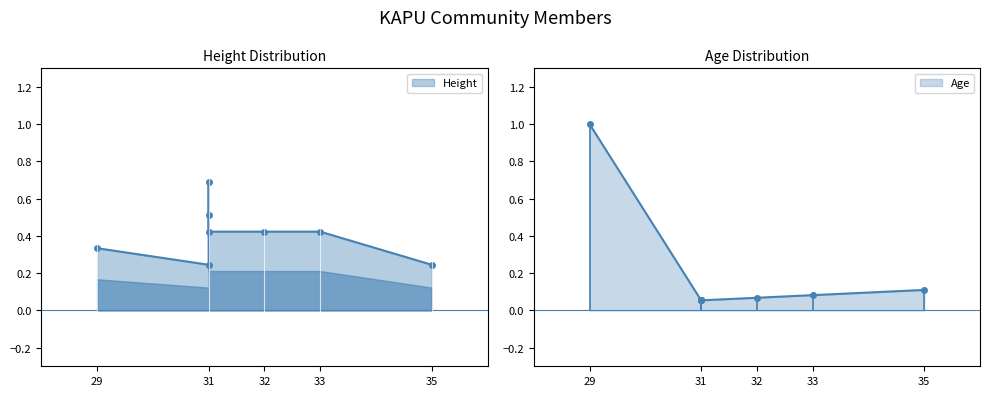

Which label corresponds to the smallest value in the chart?

31